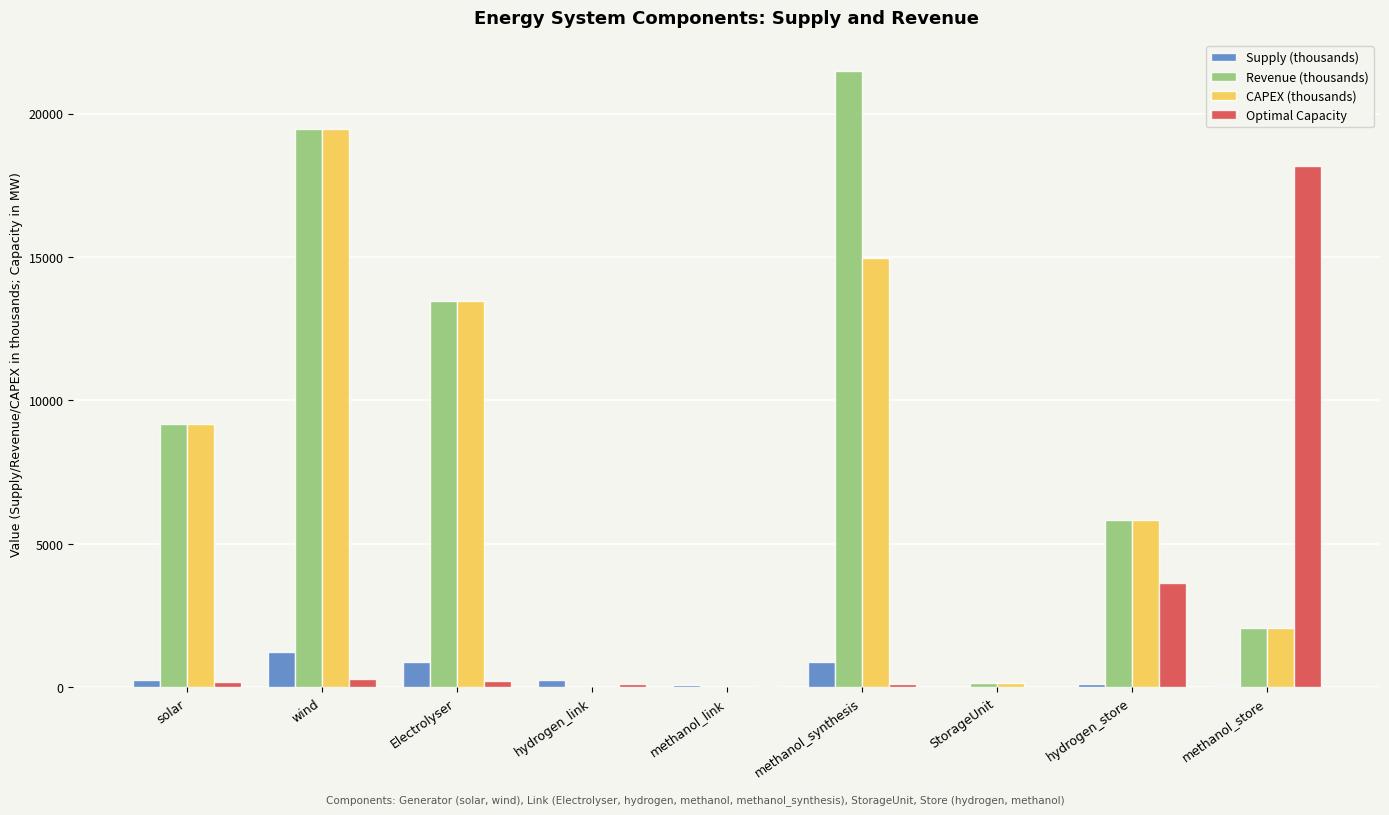

Which category has the highest value in the Revenue (thousands) series?

methanol_synthesis